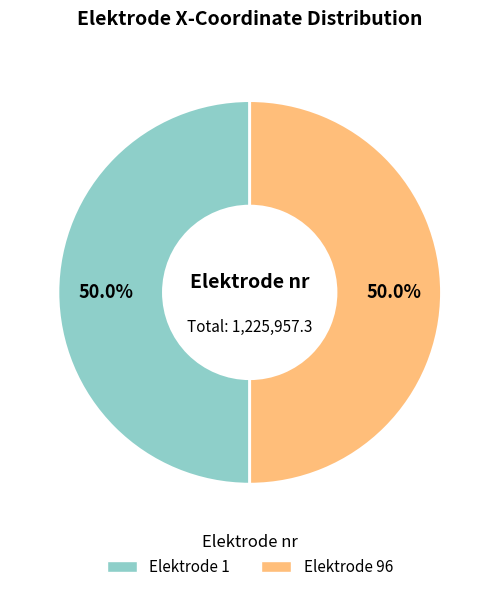

What is the largest slice in the pie chart?

96